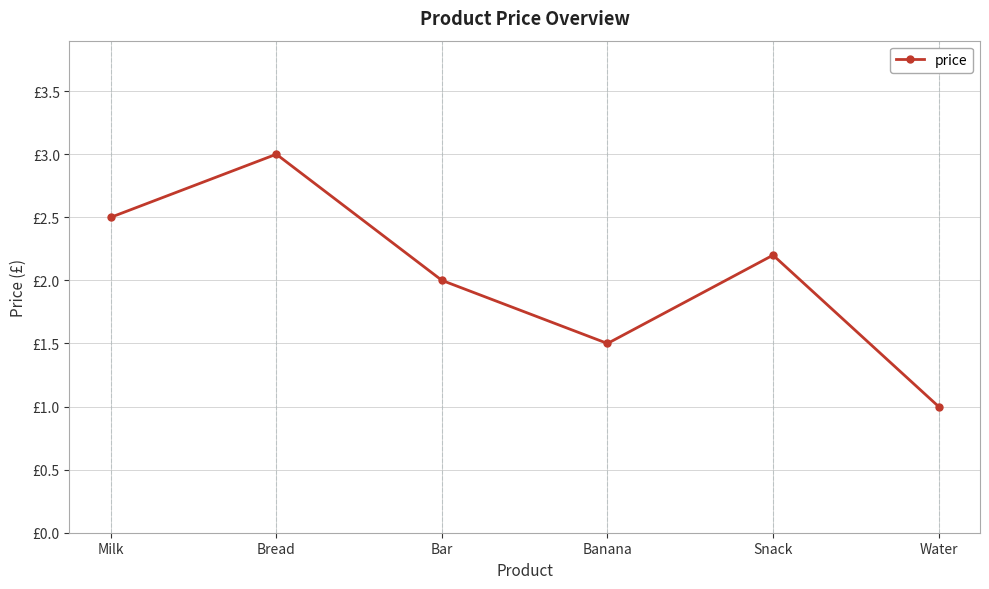

Count the number of values greater than 2.

3